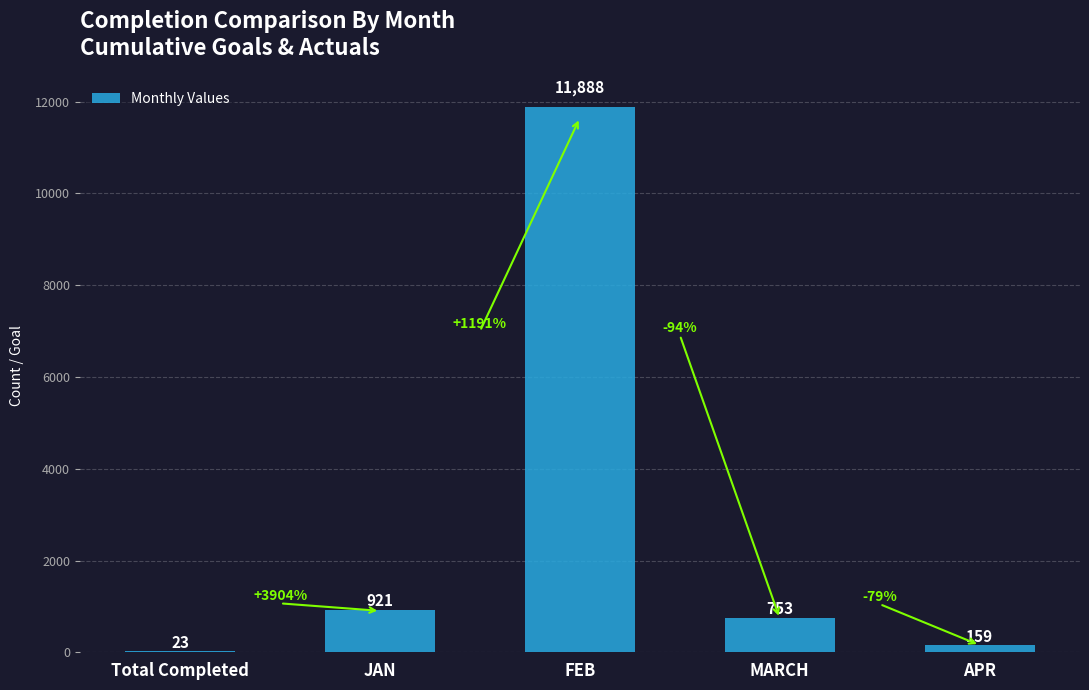

What is the average value?

2749